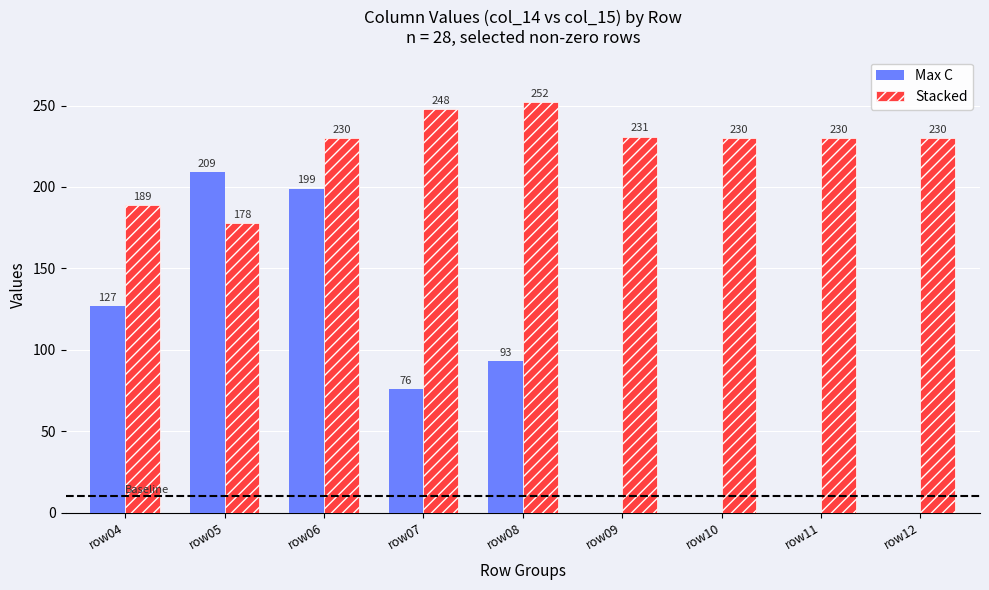

True or false: Stacked has a value of 231 at row09.

True